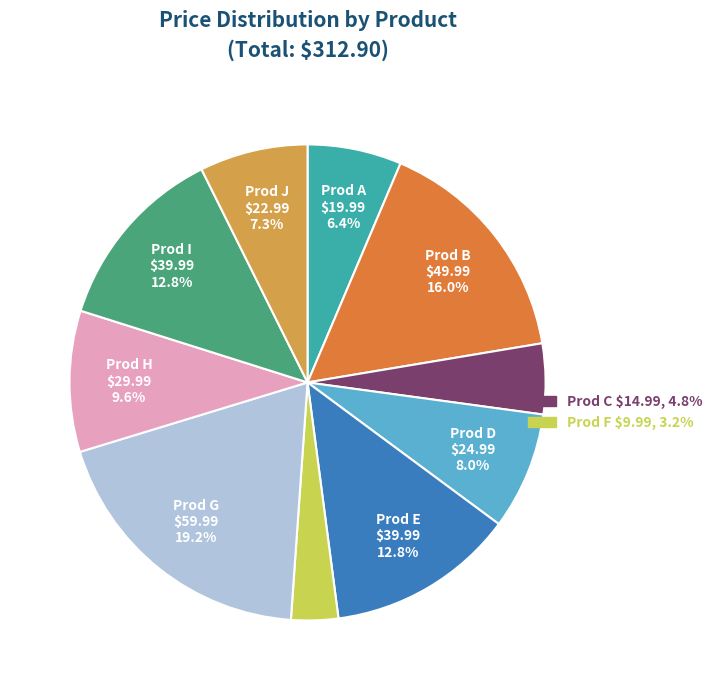

Is there a majority slice in this chart?

No